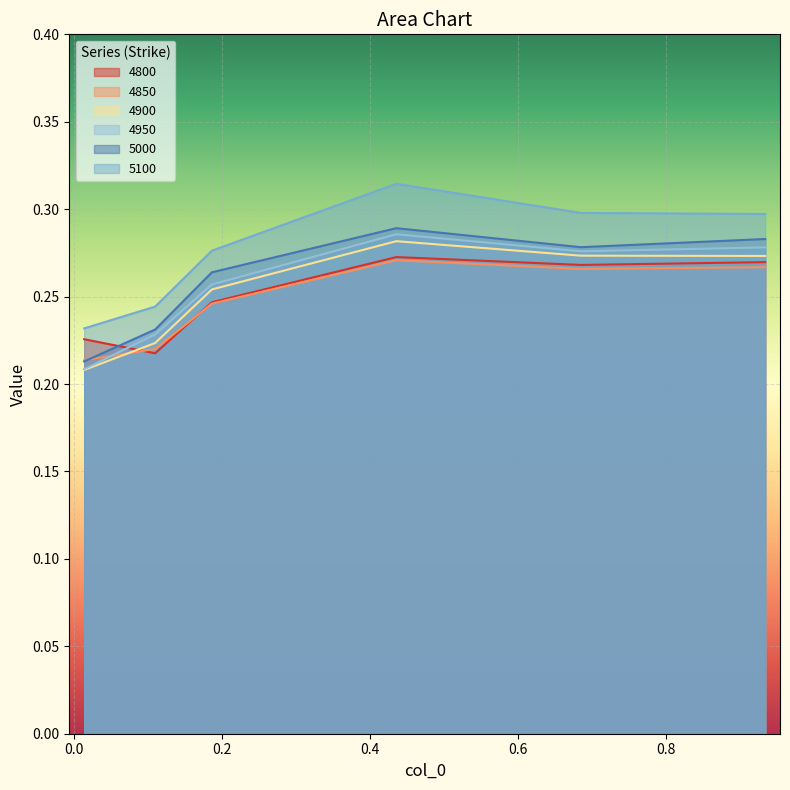

What is the difference between the maximum and minimum values in the 5100 series?

0.1